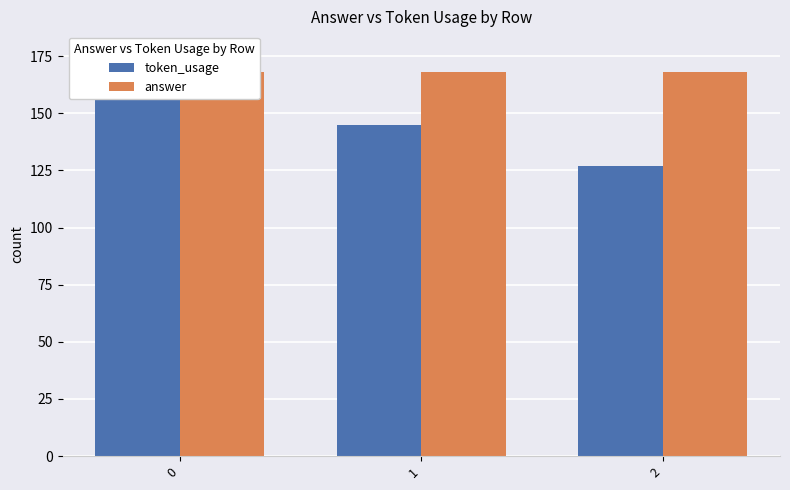

Between 0 and 2, which series saw the biggest shift?

token_usage